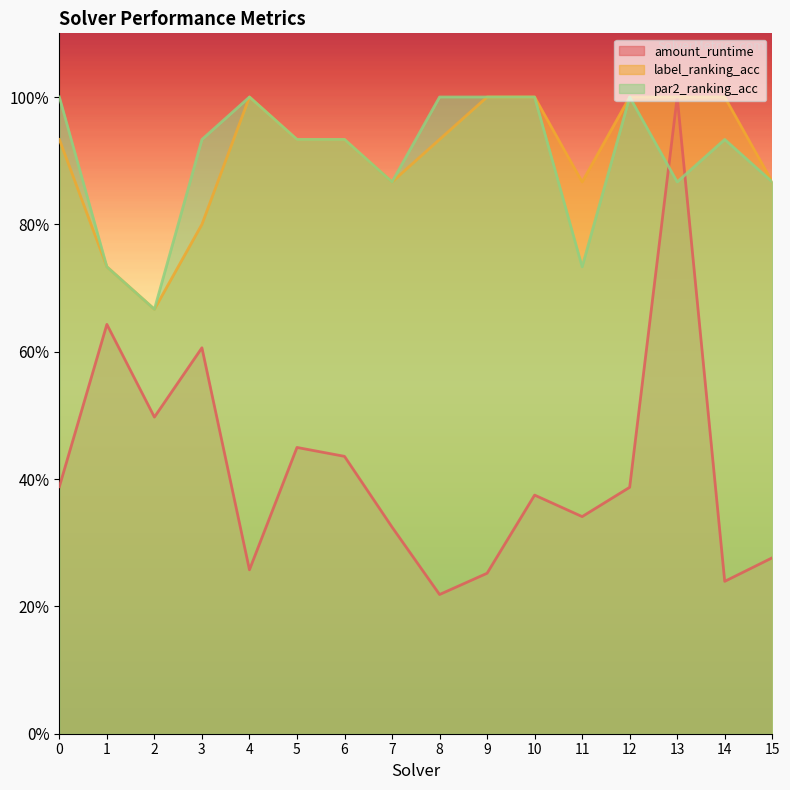

At which label does amount_runtime reach its peak?

13